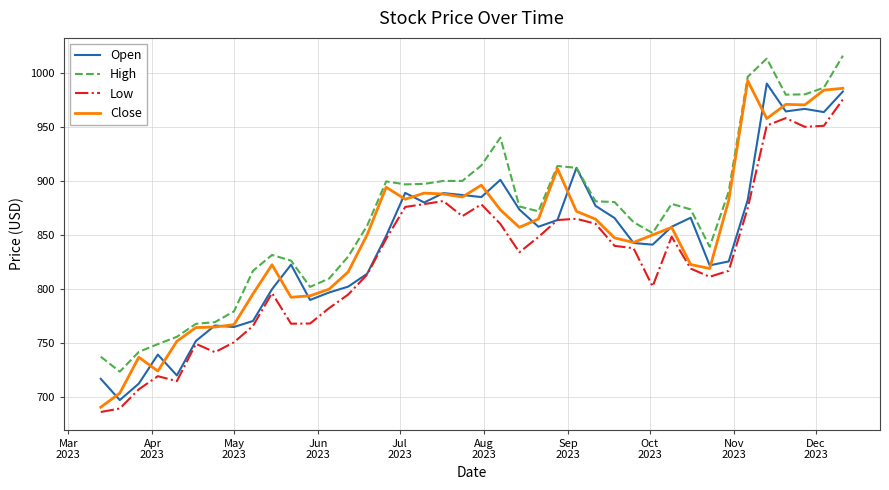

True or false: High and Low intersect in this chart.

False